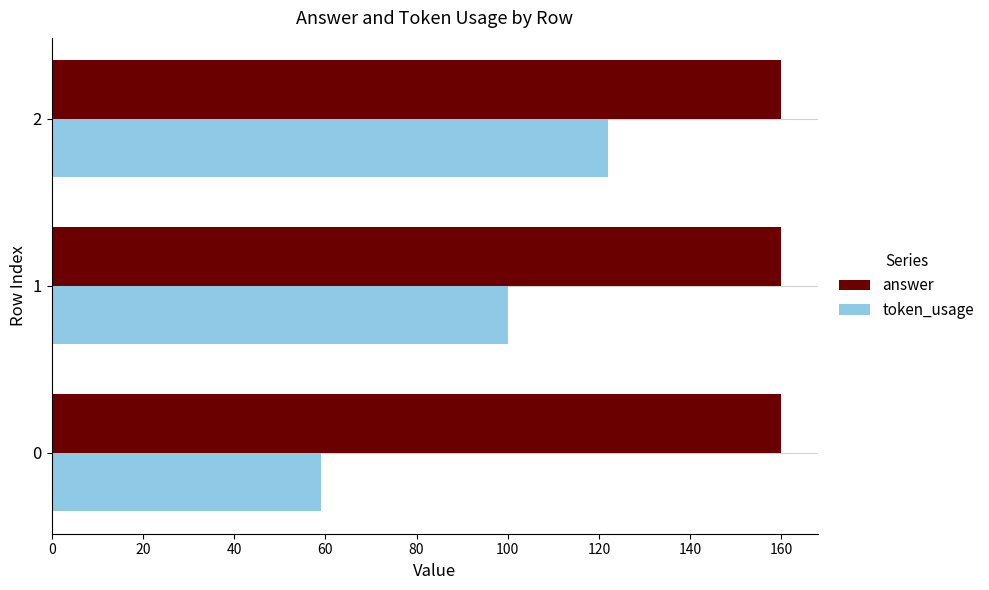

Which series has the largest range (max minus min)?

token_usage